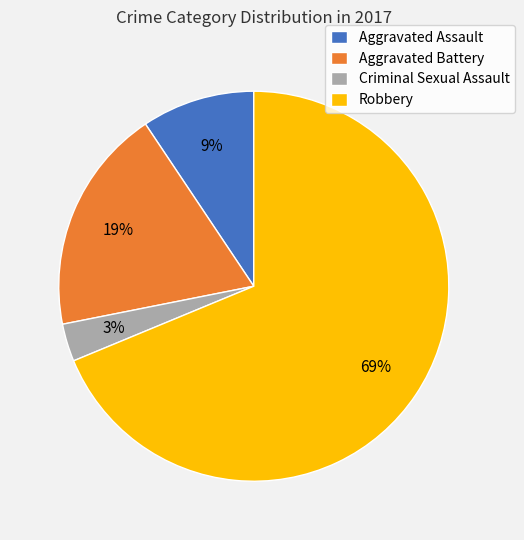

Rank the categories by value from highest to lowest.

Robbery, Aggravated Battery, Aggravated Assault, Criminal Sexual Assault